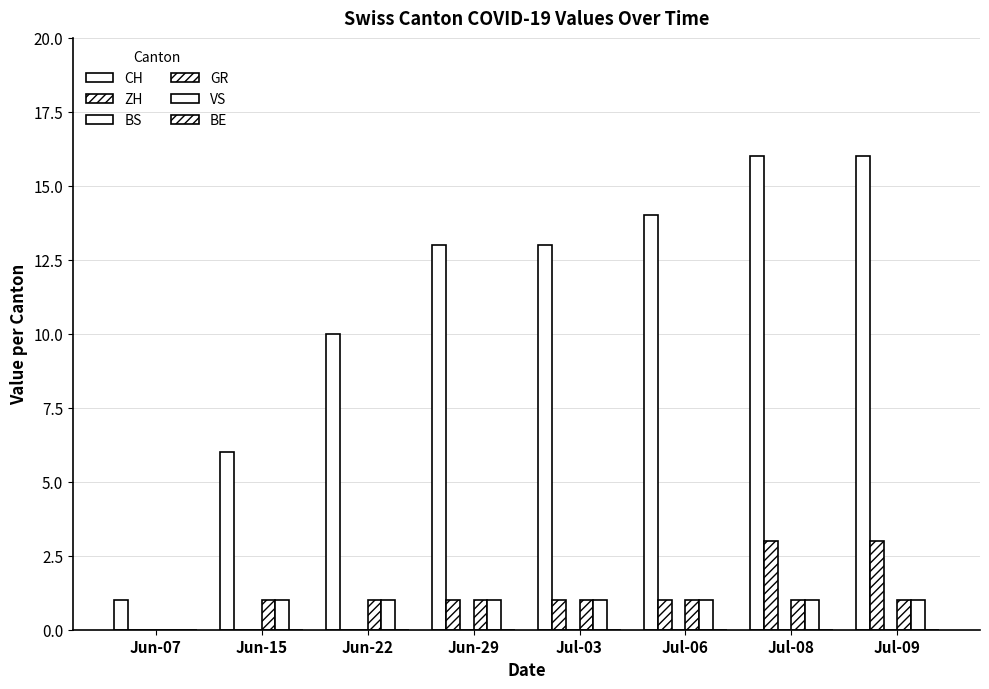

What is the label of the 2nd bar from the right?

Jul-08